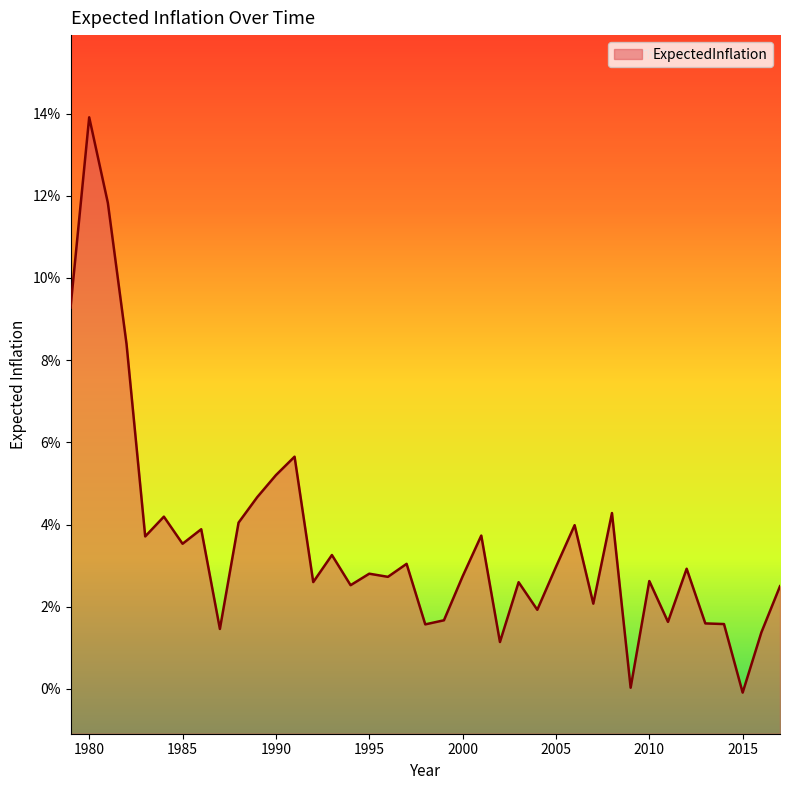

Where is the first local minimum?

1983